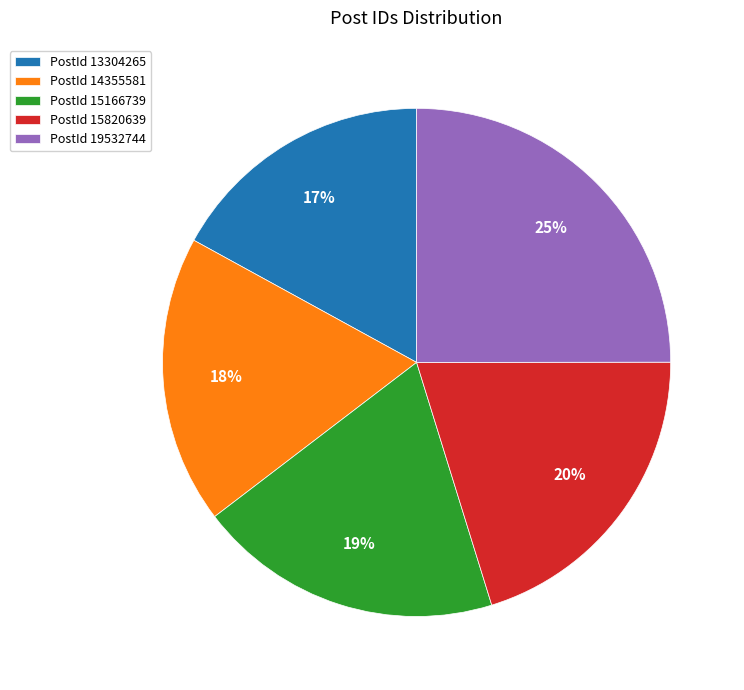

Rank the categories by value from lowest to highest.

PostId 13304265, PostId 14355581, PostId 15166739, PostId 15820639, PostId 19532744